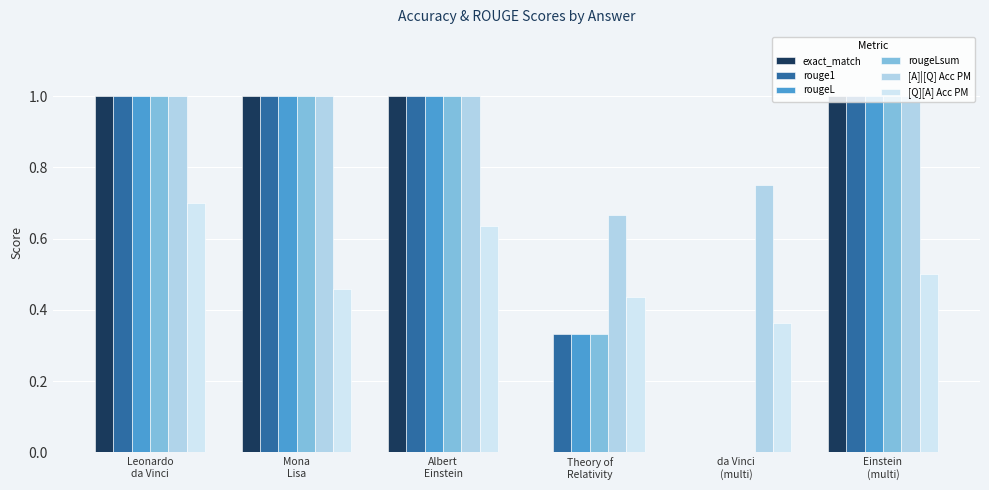

What is the label of the 3rd bar from the left?

Albert
Einstein